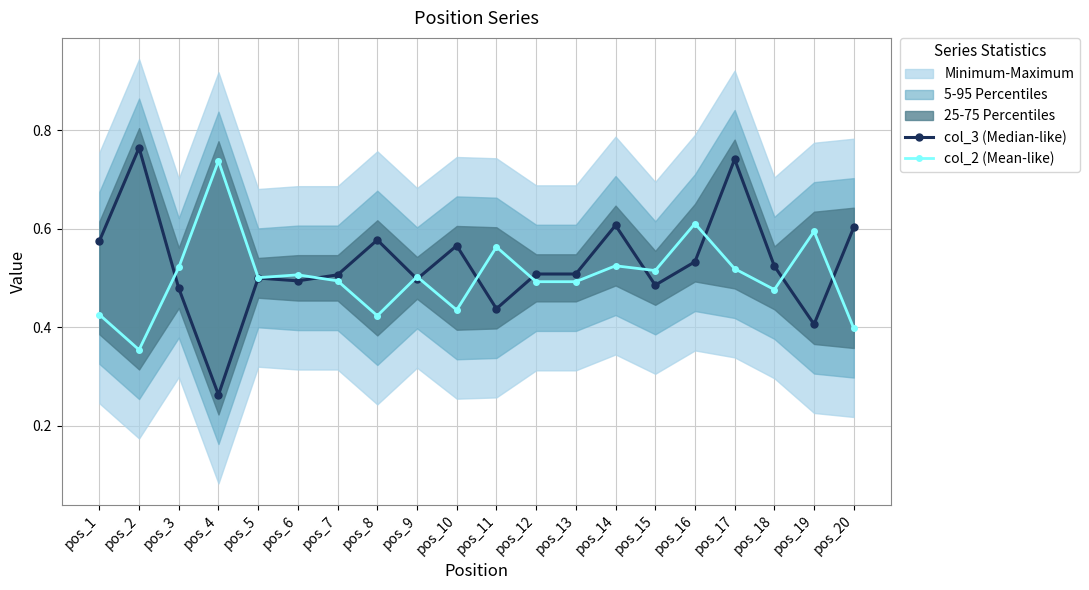

Where is col_2 (Mean-like) nearest to the value 0?

pos_2